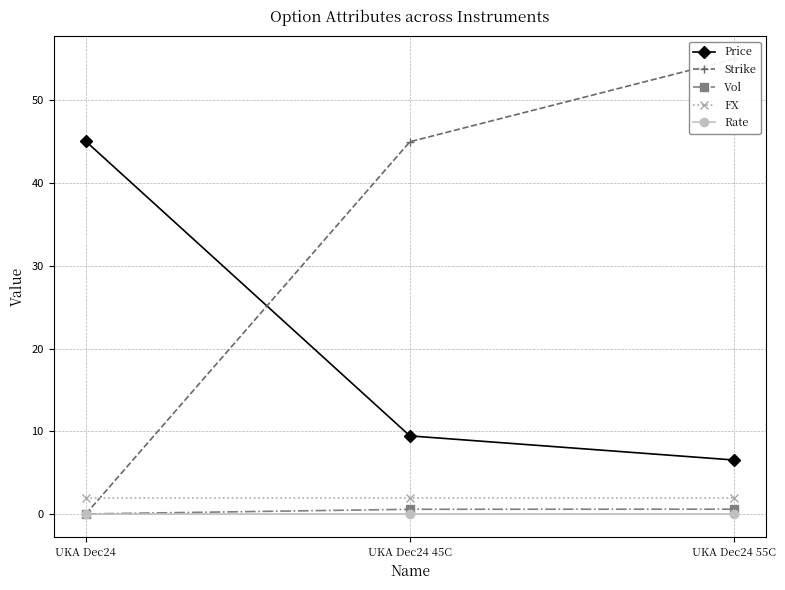

What is the label of the 1st point from the left?

UKA Dec24